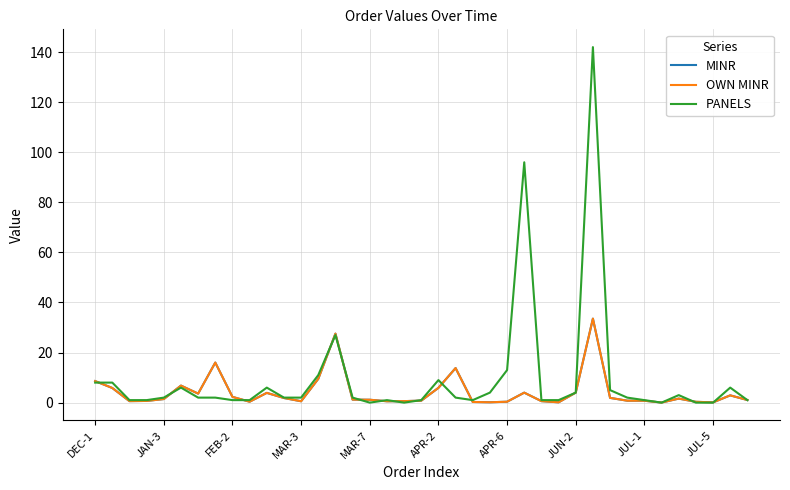

Does the chart have visible grid lines?

Yes